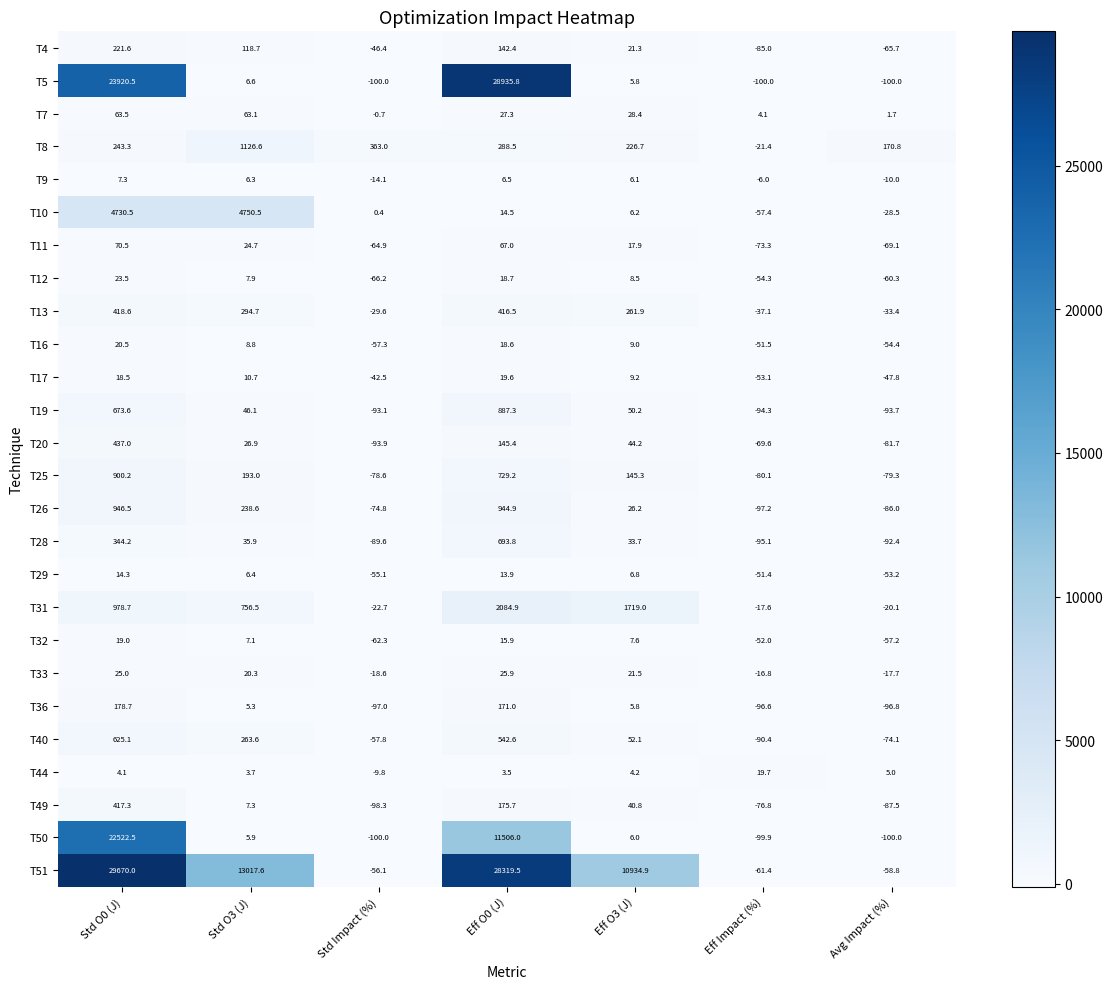

How many data points in T9 are above 6?

4